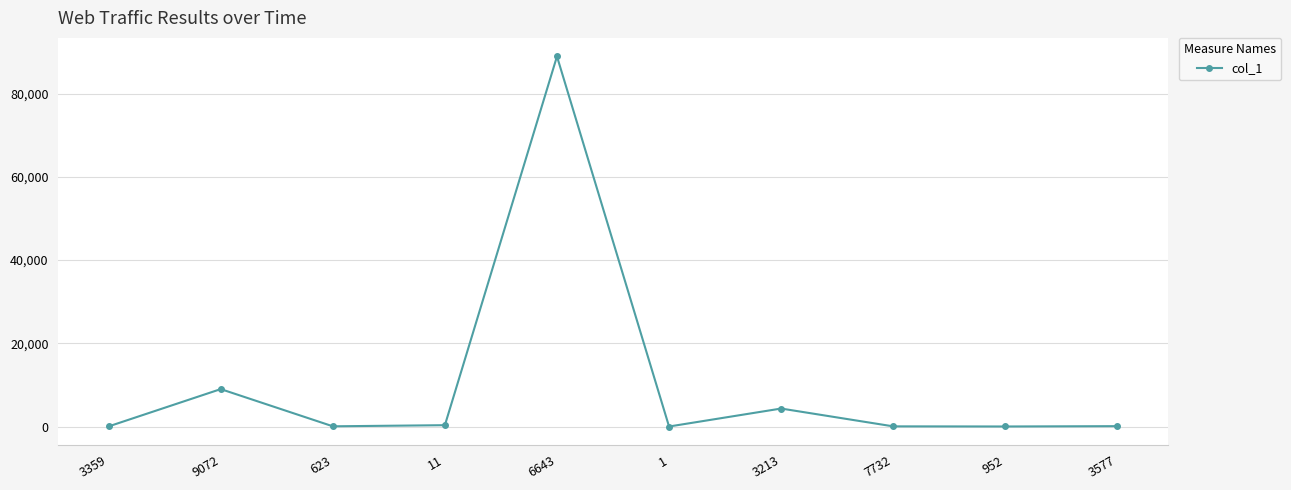

The chart shows a value of 35 at 3359. True or false?

True